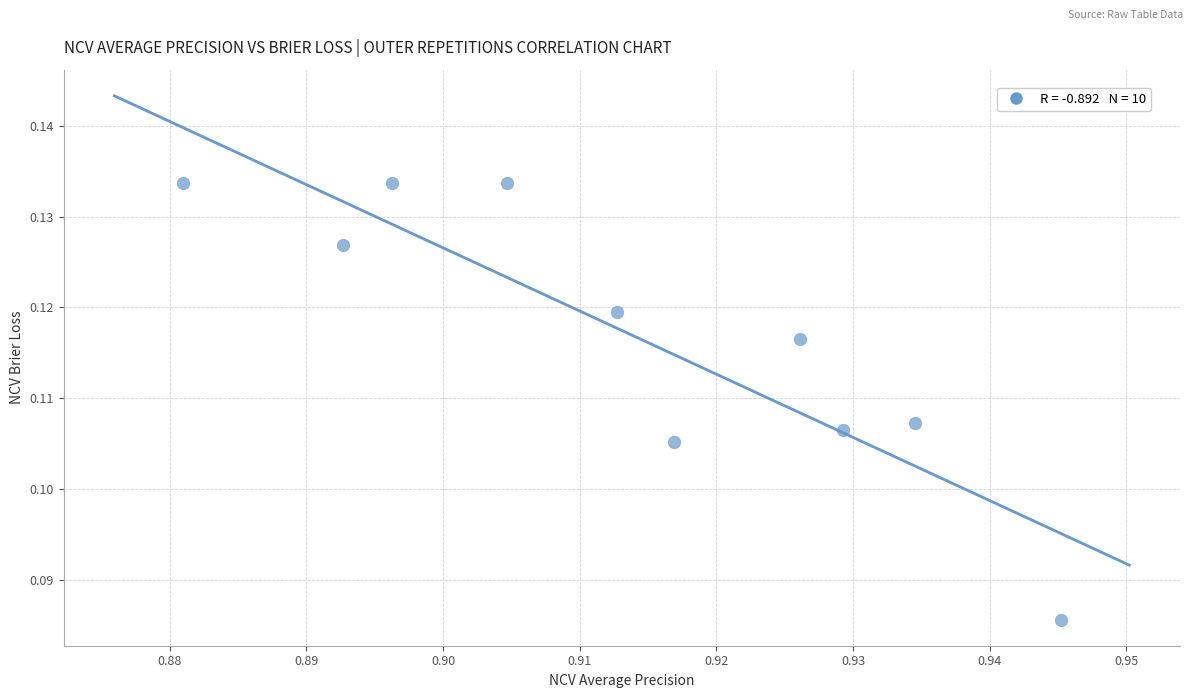

What is the average X value?

0.9